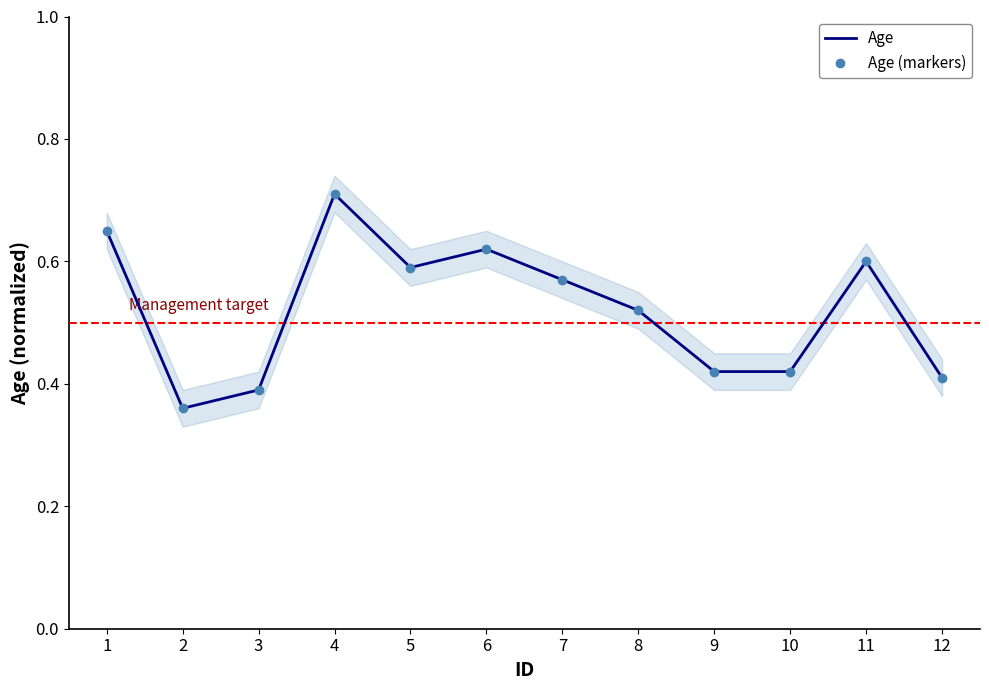

True or false: Age (markers) and Age intersect in this chart.

False